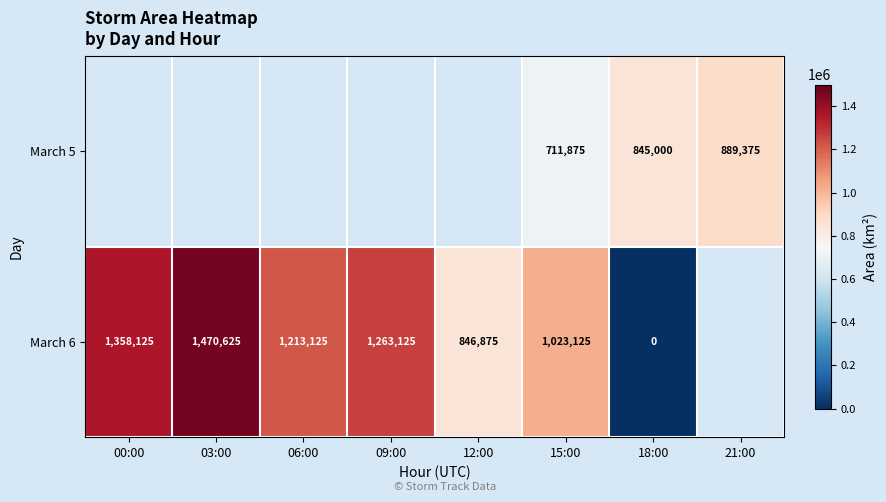

What is the difference between the highest and lowest values at 15:00?

311250